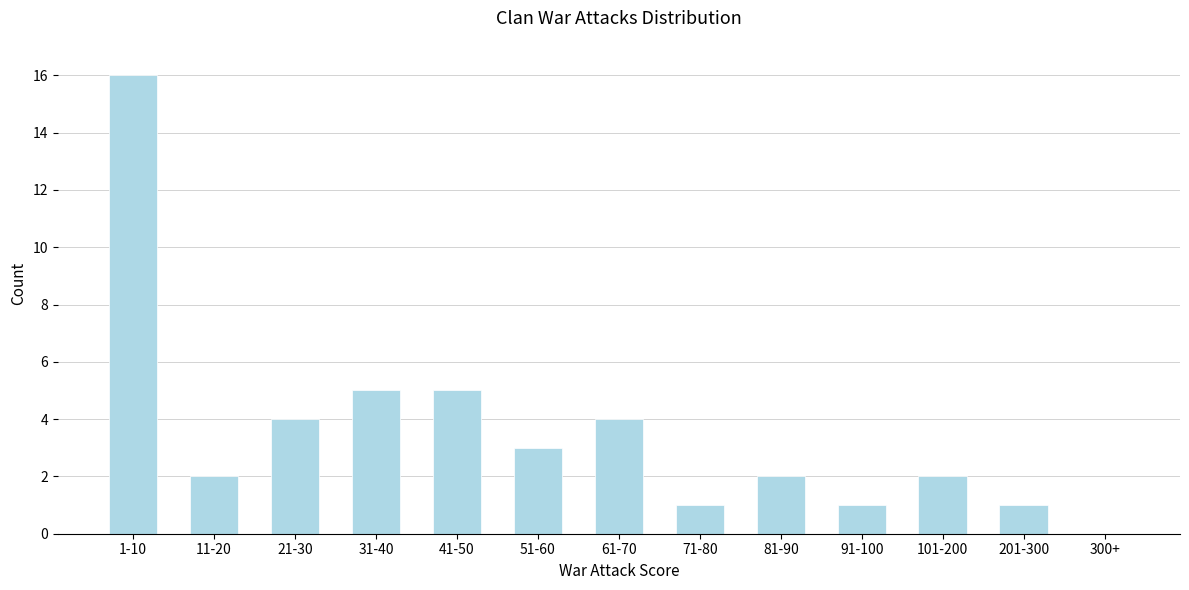

Reading left to right, extract all data points from this chart.

1-10=16	11-20=2	21-30=4	31-40=5	41-50=5	51-60=3	61-70=4	71-80=1	81-90=2	91-100=1	101-200=2	201-300=1	300+=0